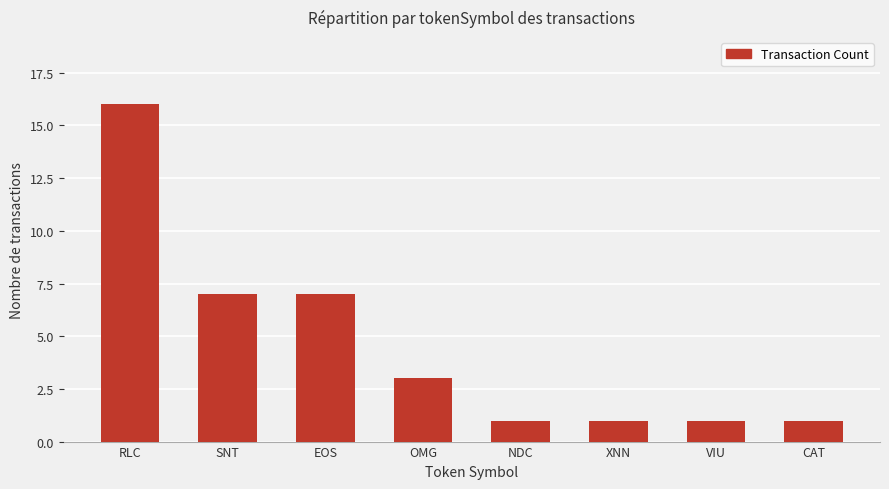

Reading left to right, transcribe all the data shown in this chart.

16	7	7	3	1	1	1	1